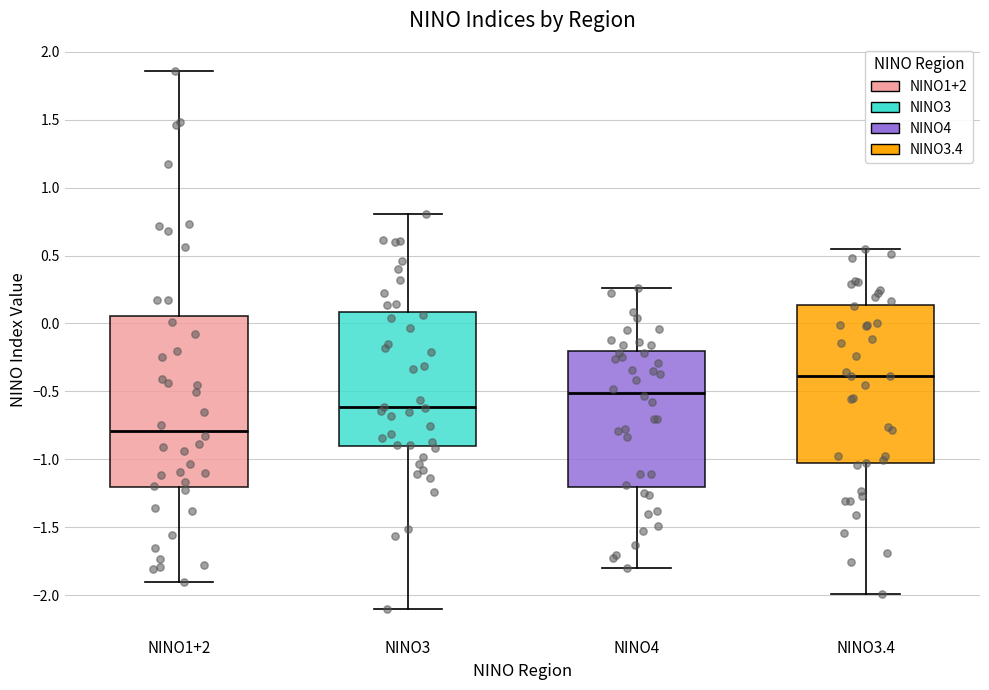

Reading left to right, read every box against the y-axis: the position of its median line, the range the box covers, and the ends of its whiskers. The values are not printed on the chart, so give them approximately, as read against the axis.

NINO1+2: median -0.80, box -1.20 to 0.05, whiskers -1.90 to 1.85
NINO3: median -0.60, box -0.90 to 0.10, whiskers -2.10 to 0.80
NINO4: median -0.50, box -1.20 to -0.20, whiskers -1.80 to 0.25
NINO3.4: median -0.40, box -1.05 to 0.15, whiskers -2.00 to 0.55